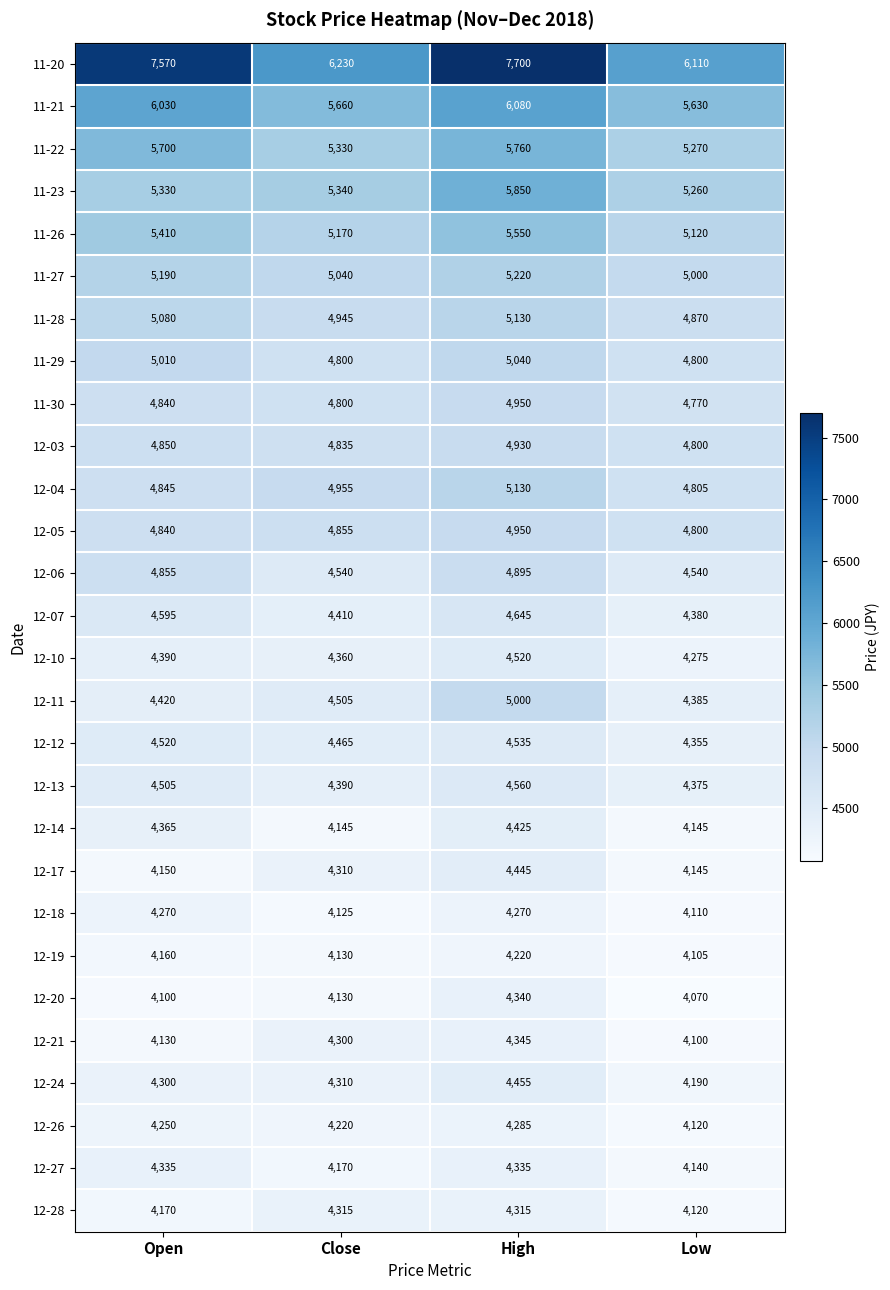

At which category is the sum across all series the highest?

High